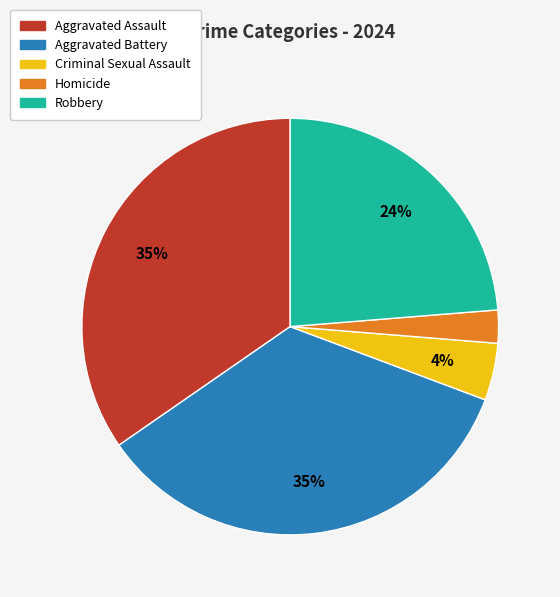

Is Homicide the majority of the pie?

No